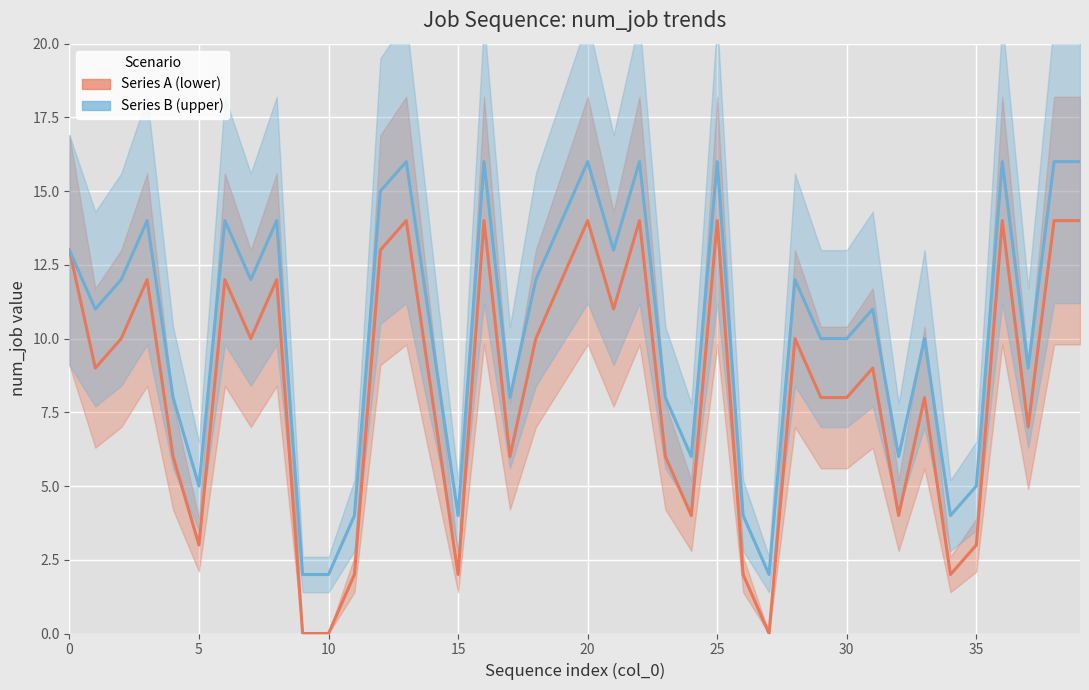

Reading left to right, what are all the values shown in this chart?

Series A (lower): 13	9	10	12	6	3	12	10	12	0	0	2	13	14	8	2	14	6	10	12	14	11	14	6	4	14	2	0	10	8	8	9	4	8	2	3	14	7	14	14
Series B (upper): 13	11	12	14	8	5	14	12	14	2	2	4	15	16	10	4	16	8	12	14	16	13	16	8	6	16	4	2	12	10	10	11	6	10	4	5	16	9	16	16